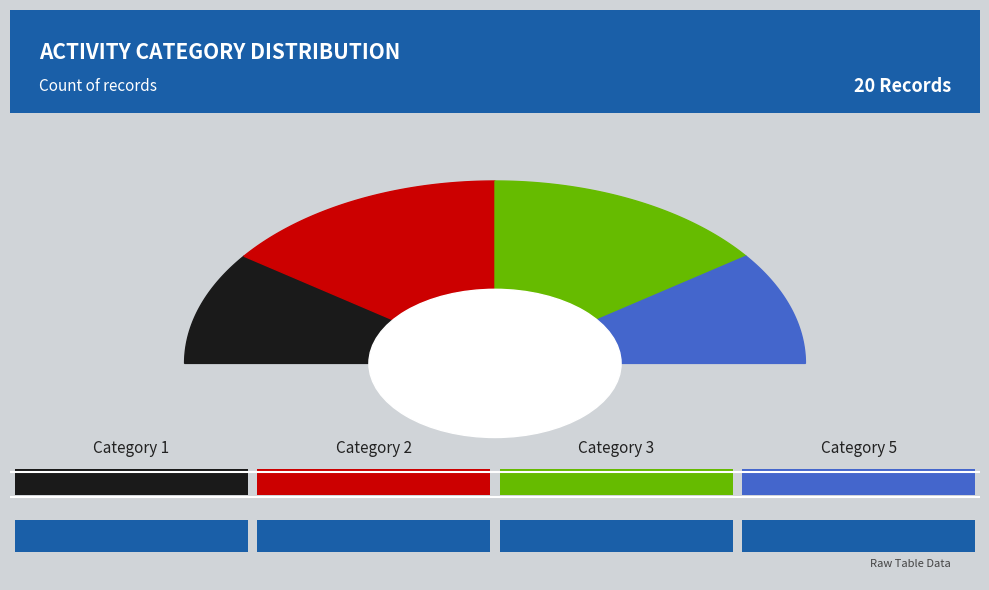

To the nearest percent, what percentage of the pie is 2?

30%